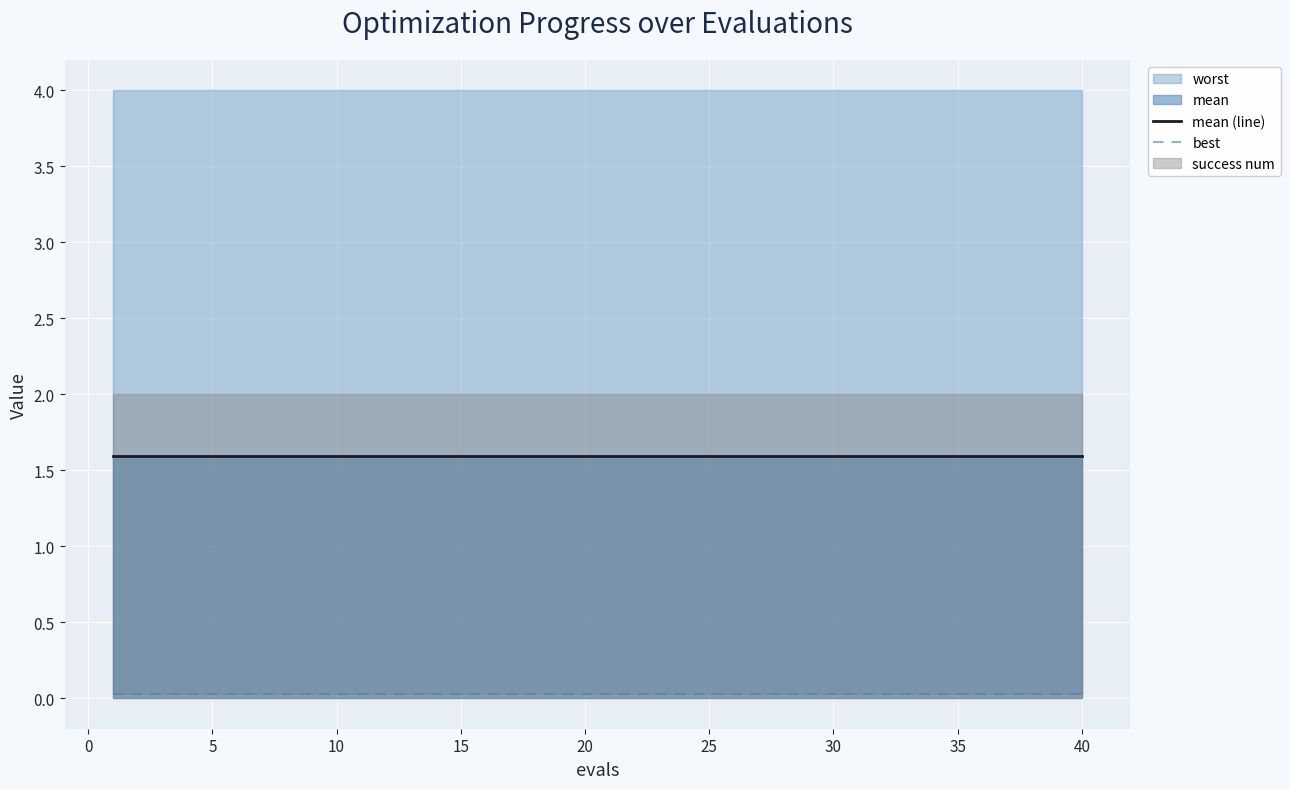

How many lines are shown in the chart?

2